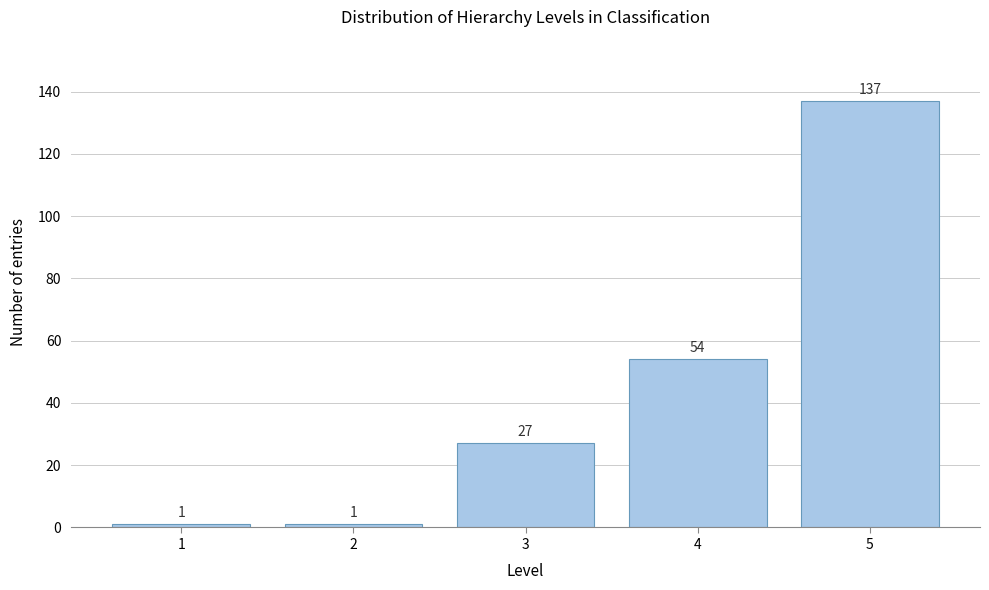

Reading right to left, transcribe all the data shown in this chart.

5=137	4=54	3=27	2=1	1=1